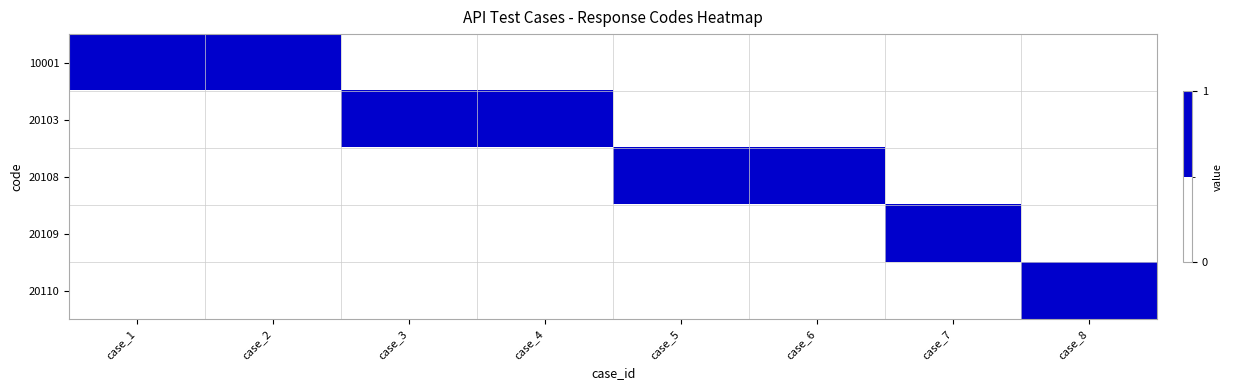

At how many categories does at least one series exceed 0?

8